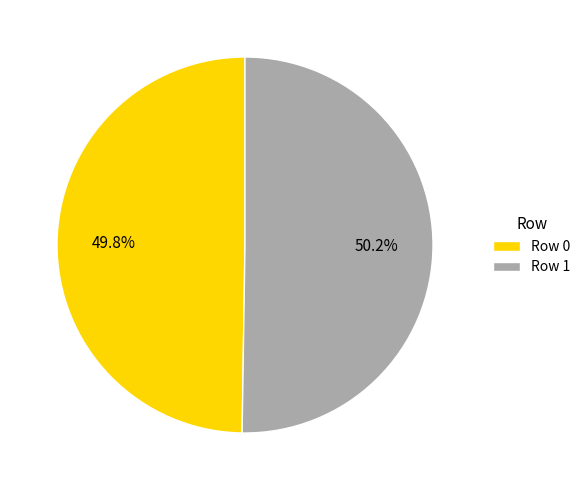

What percentage is the Row 0 slice, to the nearest percent?

50%